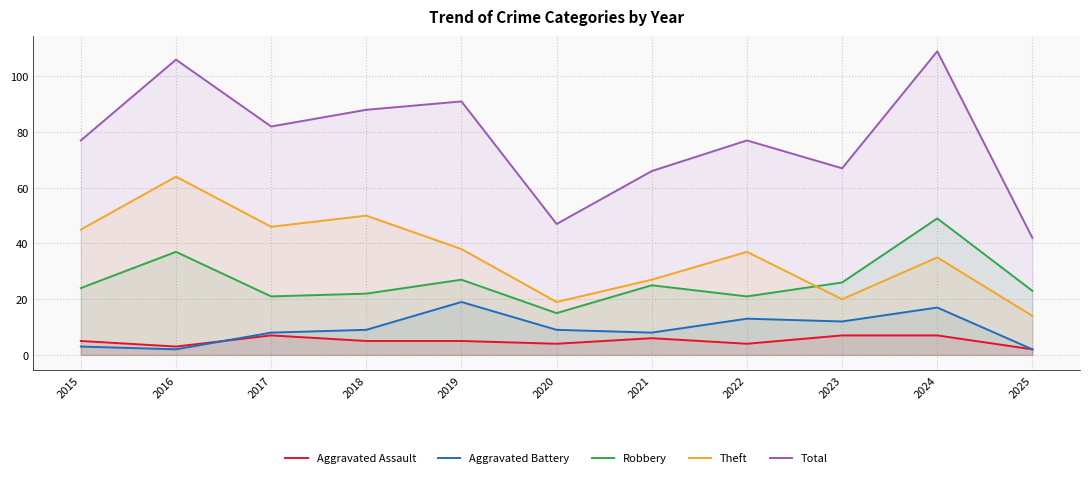

Which label corresponds to the largest value in the chart?

2024